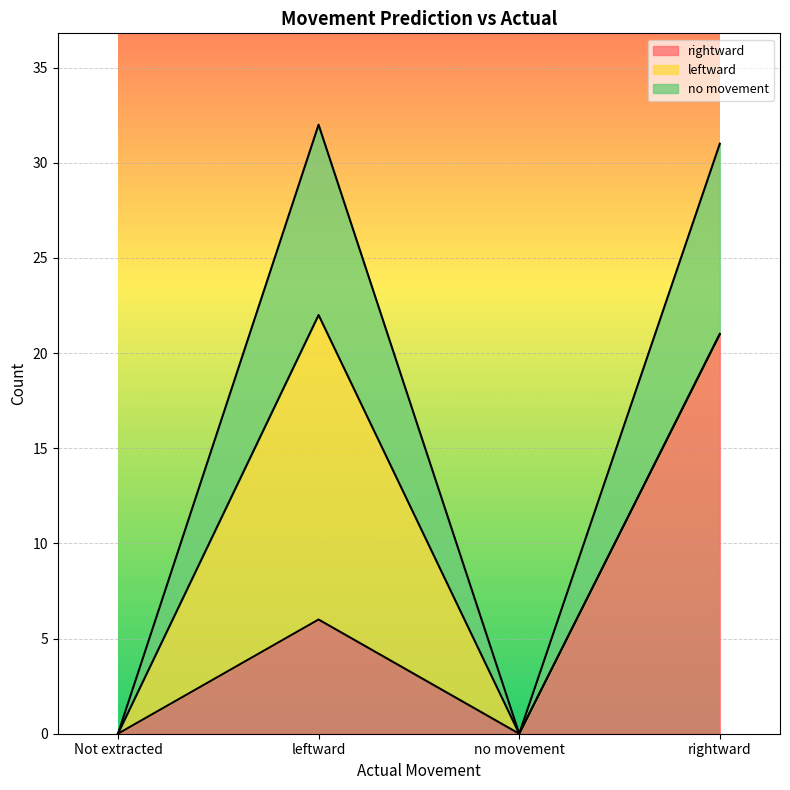

What is the total value across all series at rightward?

31